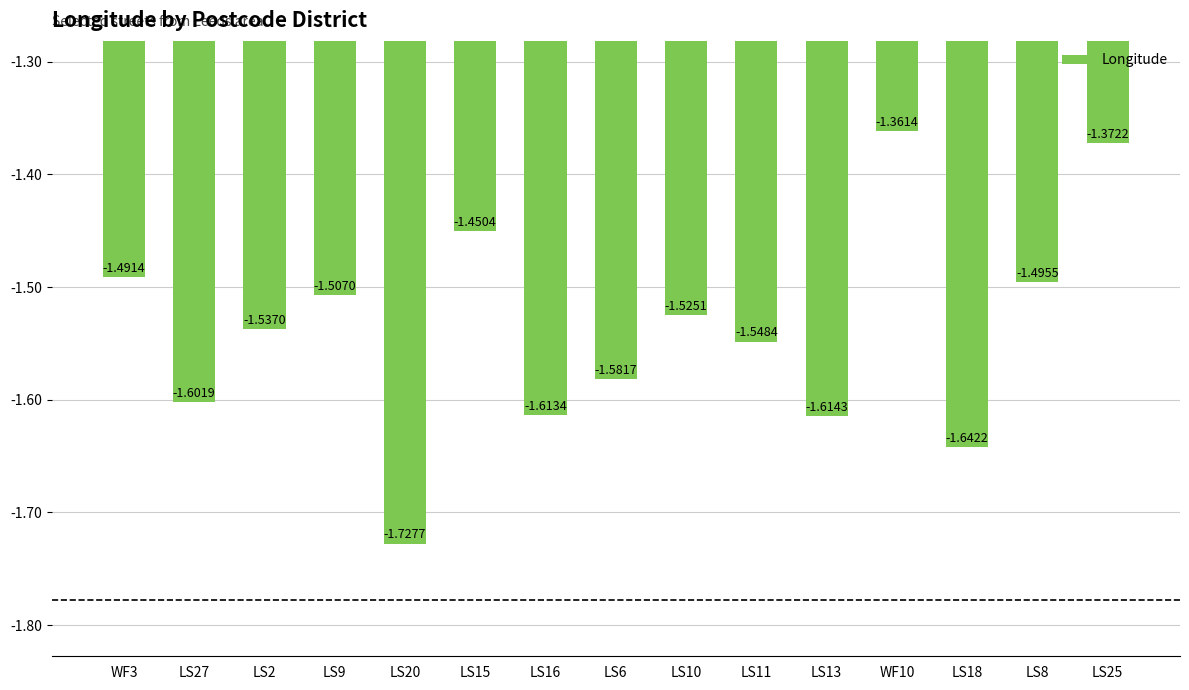

Does the chart contain stacked bars?

No